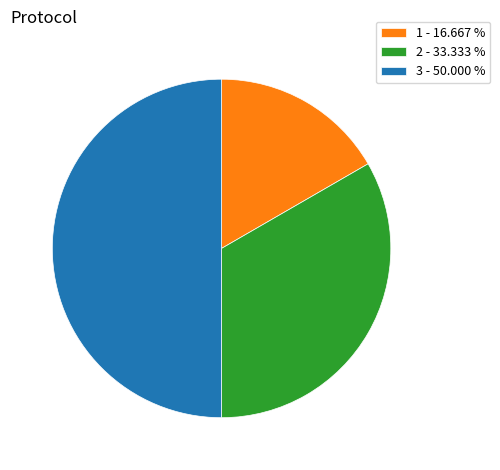

Do 2 - 33.333 % and 3 - 50.000 % together represent more than half of the pie?

Yes